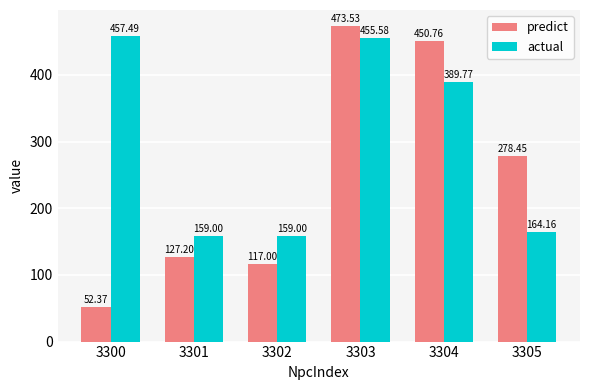

Is the value of actual at 3301 greater than the value of predict at 3303?

No